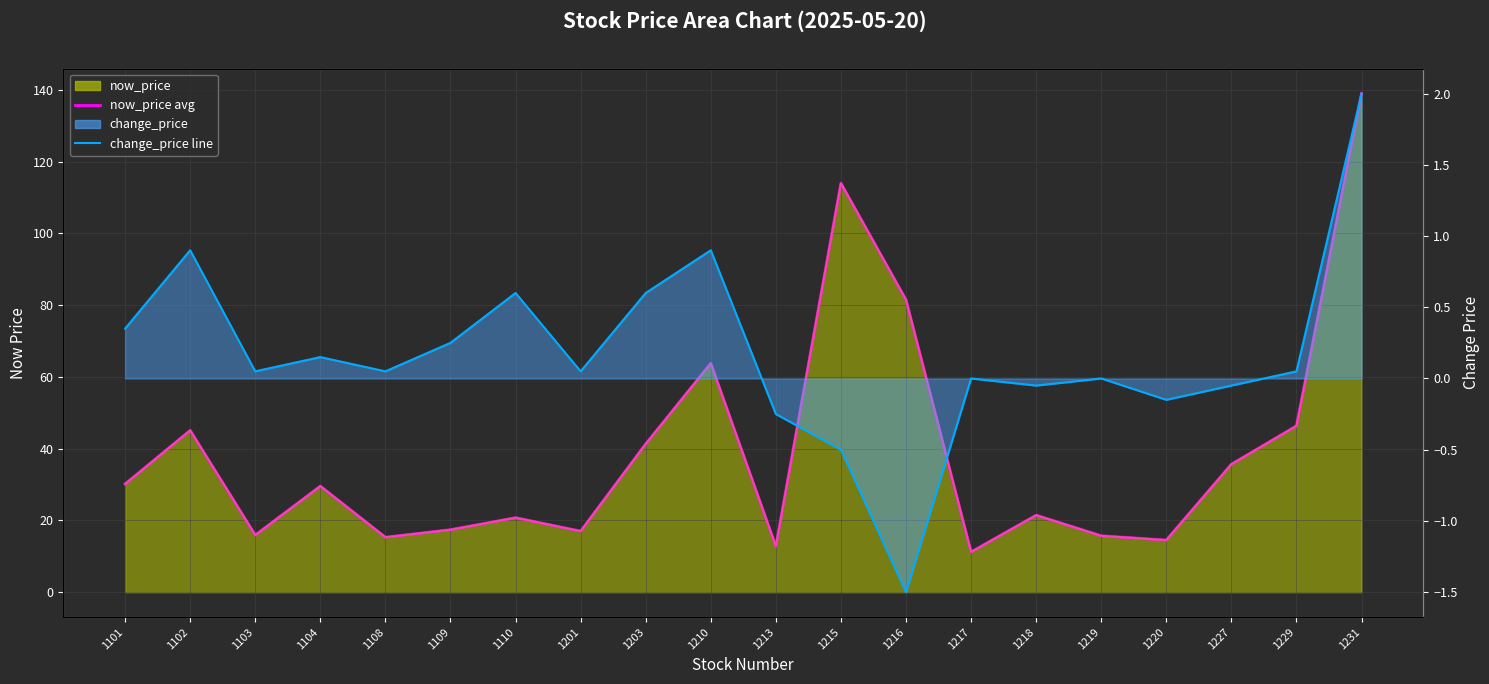

The value of now_price (line) at 1201 is 7.1. True or false?

False